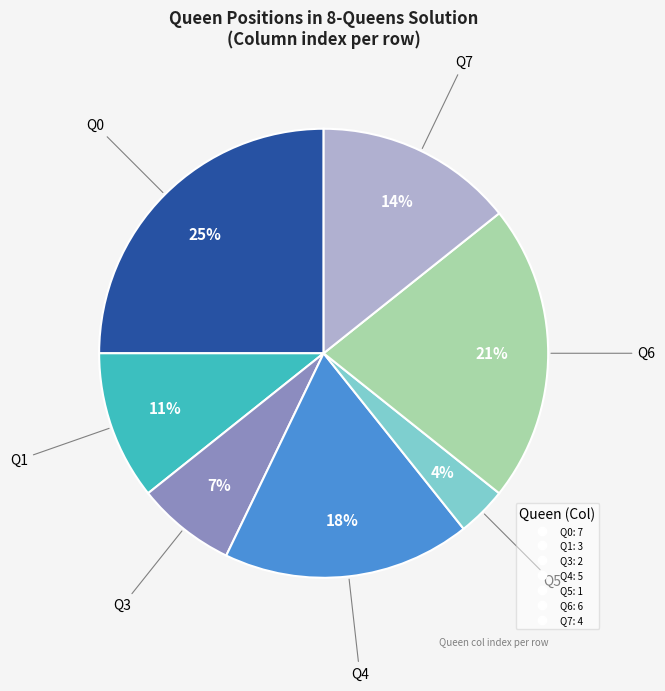

Is there any slice that represents more than half of the pie?

No